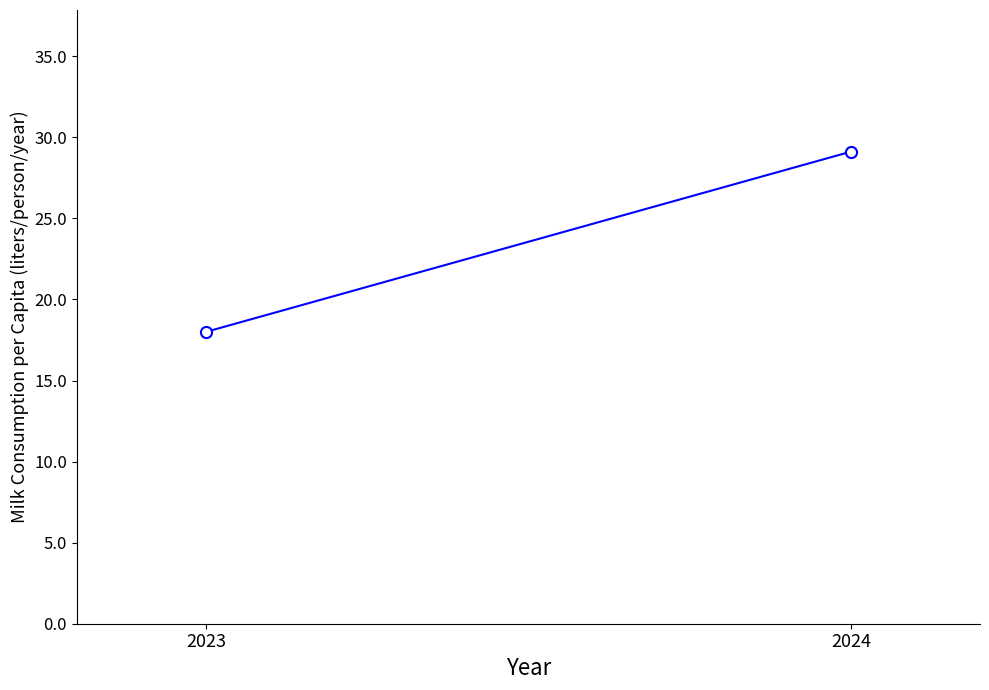

Which label corresponds to the smallest value in the chart?

2023